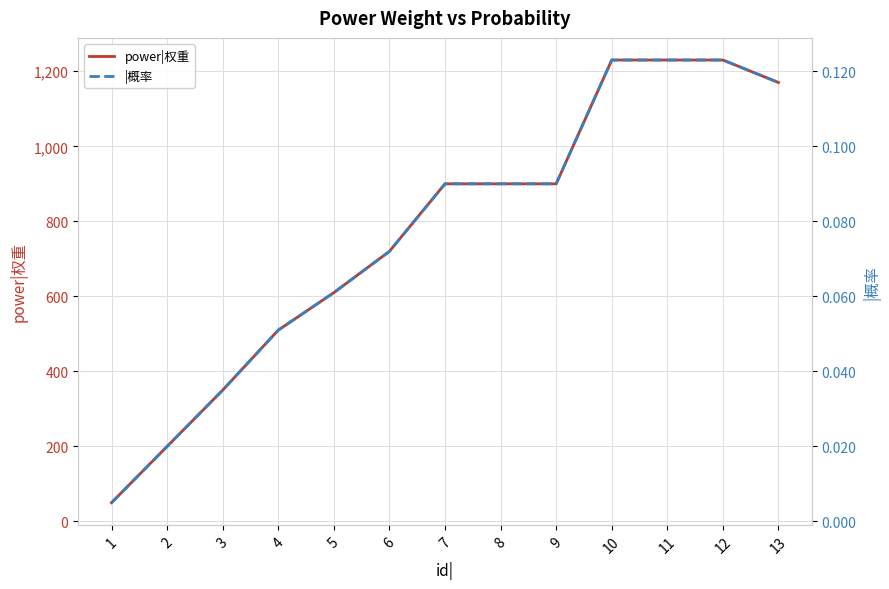

At how many categories does at least one series exceed 287?

11